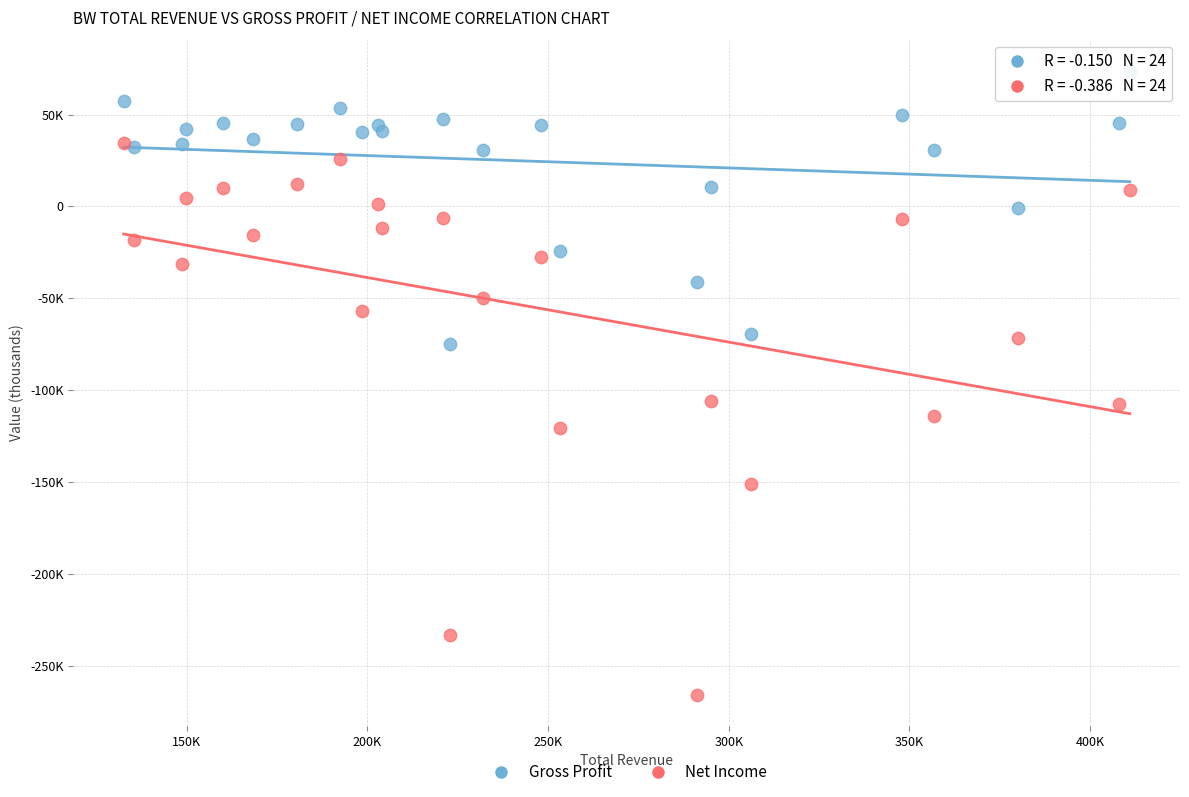

Which series has the widest spread of Y values?

Net Income